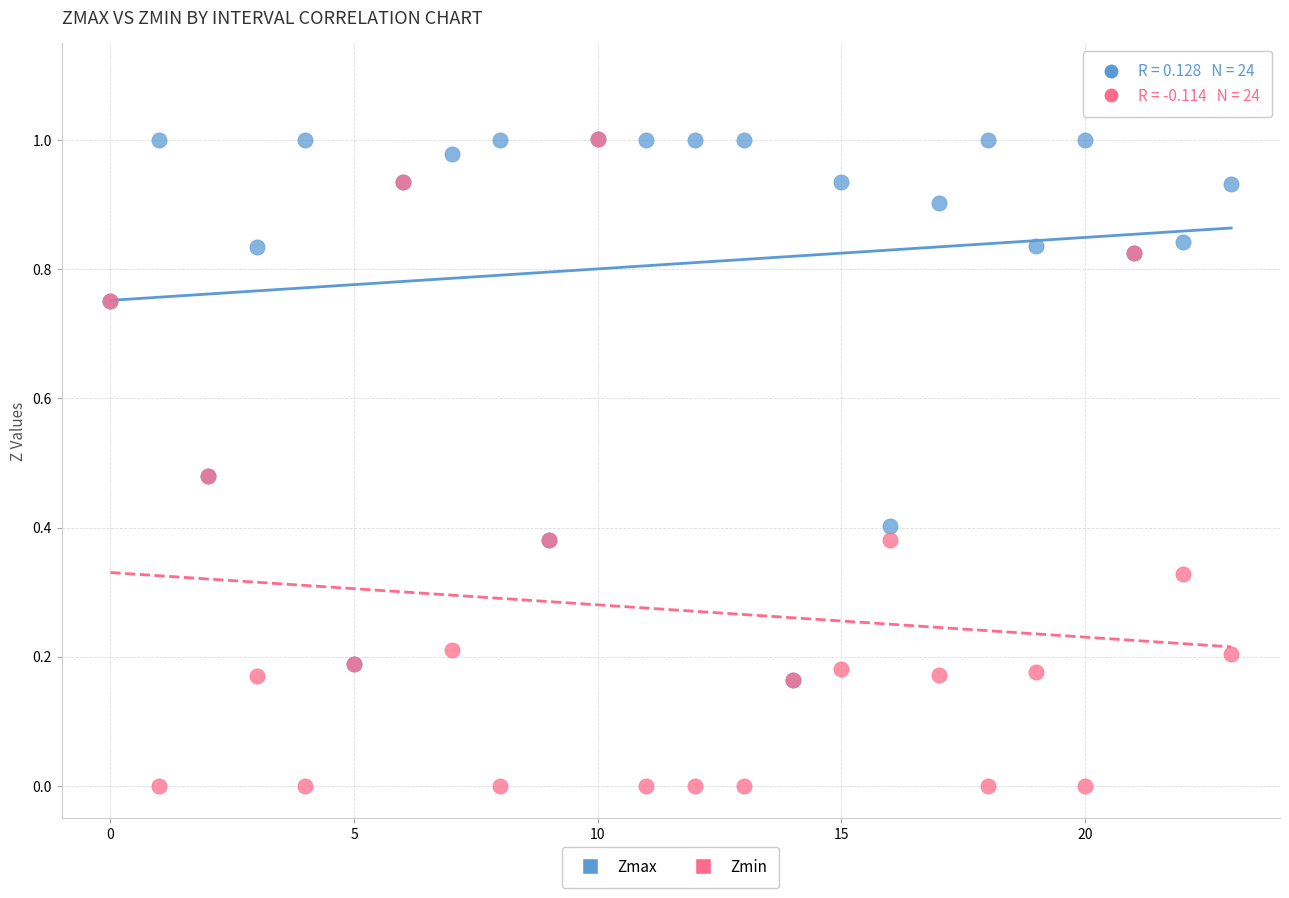

Which series contains the lowest Y value?

Zmin